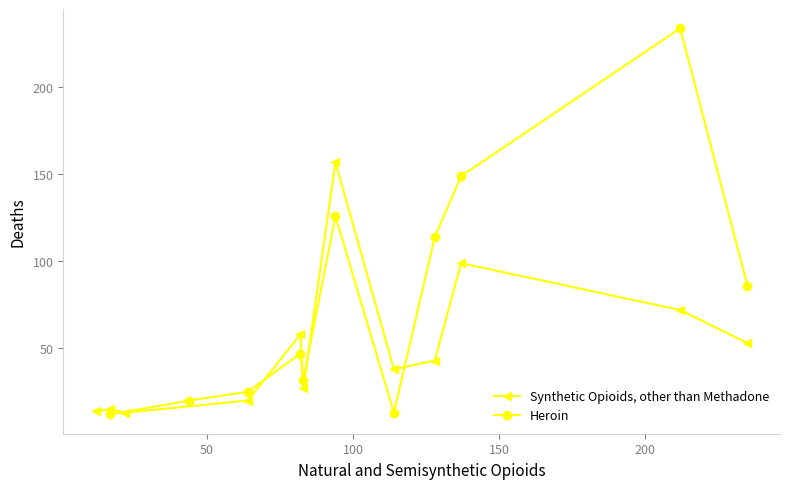

True or false: the data shows 183 at 7.

False